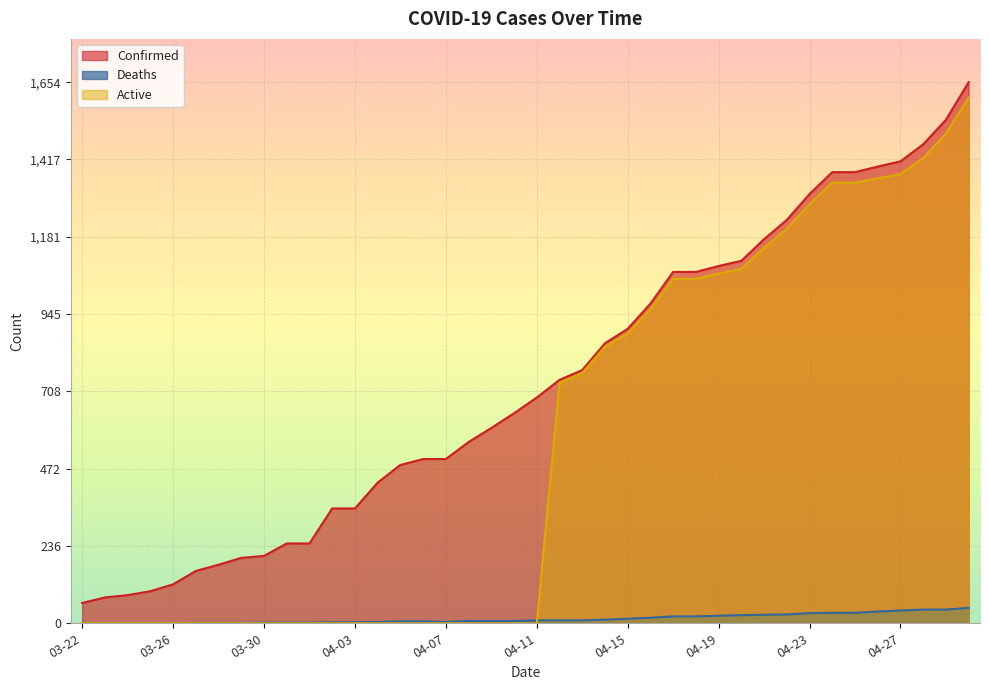

Between which two adjacent categories do Active and Deaths first intersect?

04-11 and 04-12